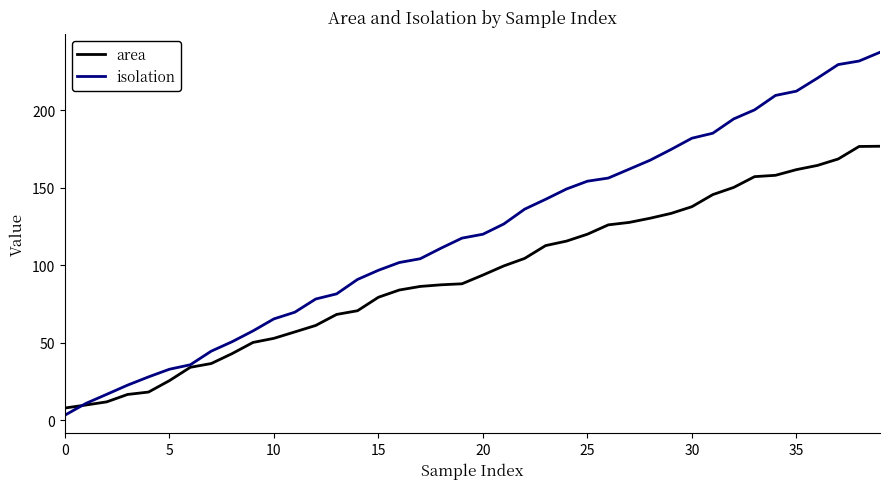

Which series has the largest total across all categories?

isolation